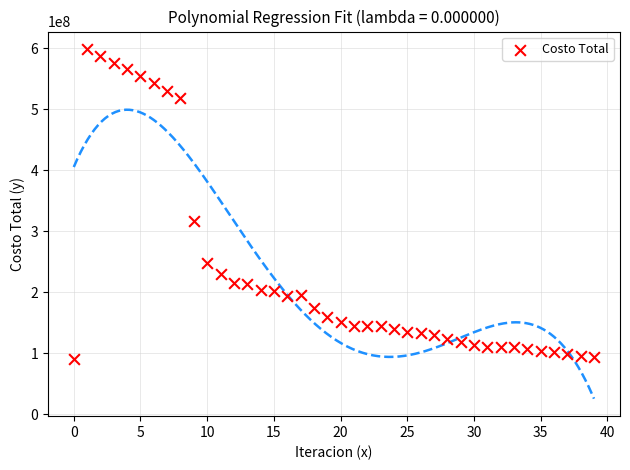

What is the range of Y values (max minus min)?

508330860.6